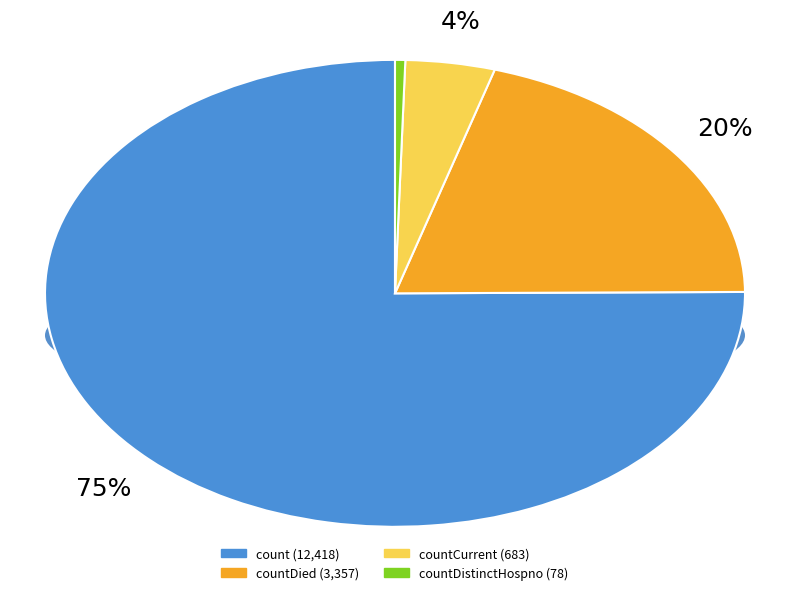

Which slice is the smallest?

countDistinctHospno